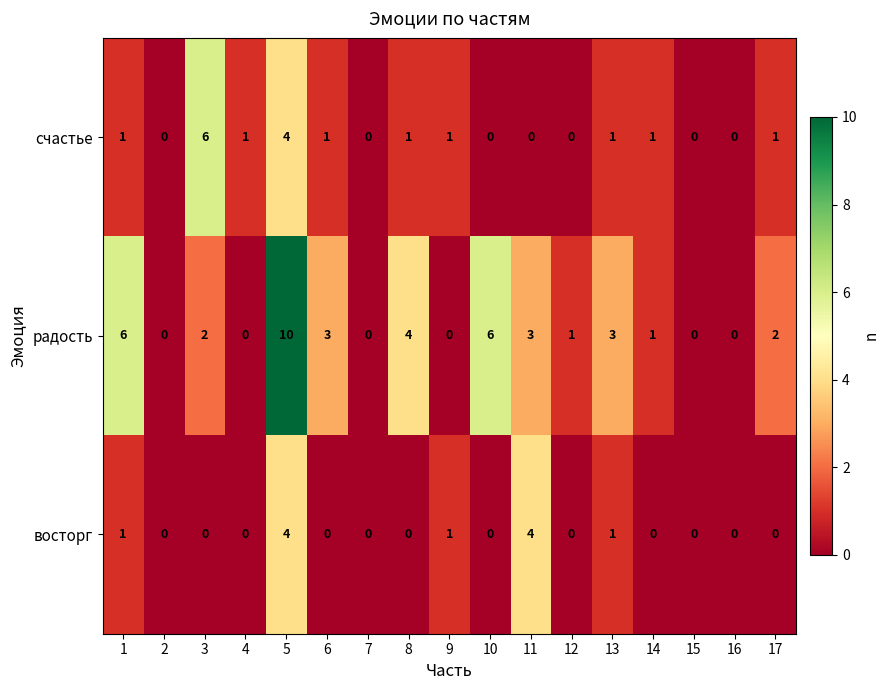

What is the spread (max minus min) of values at 17?

2